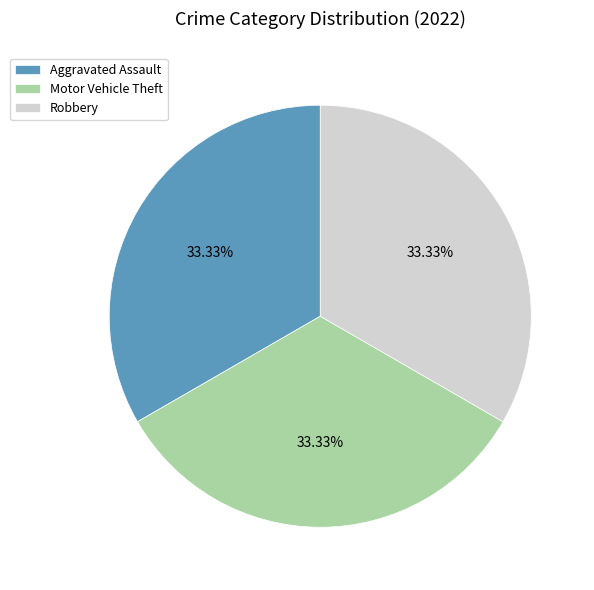

Does Motor Vehicle Theft represent more than half of the total?

No